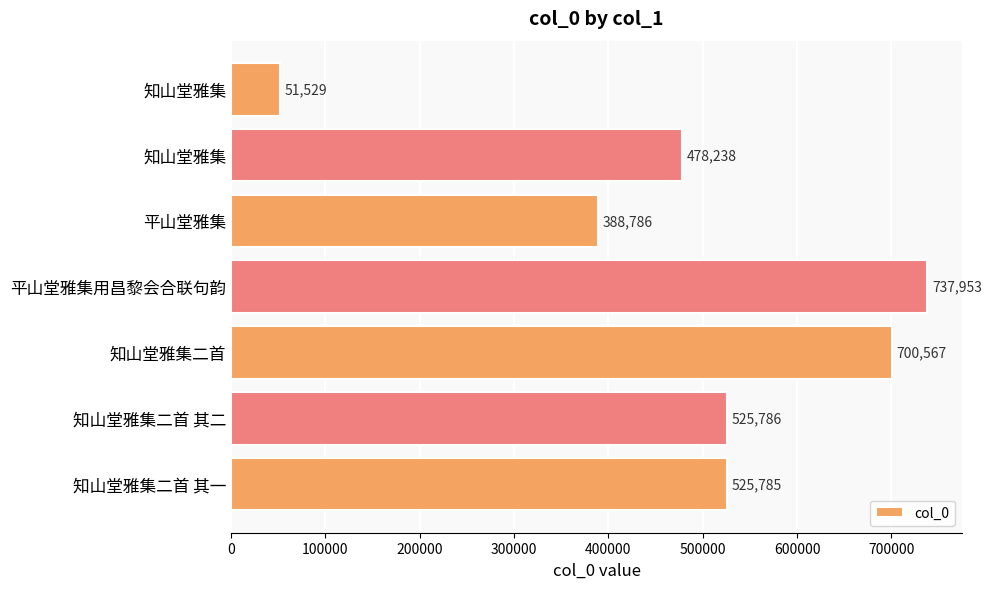

Are the bars horizontal?

Yes